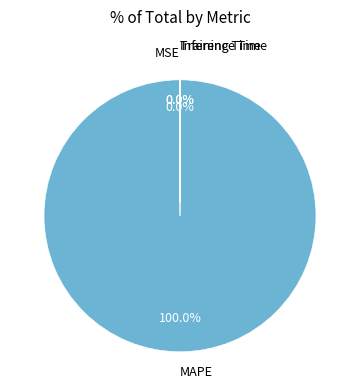

The MSE slice represents 8% of the pie. True or false?

False